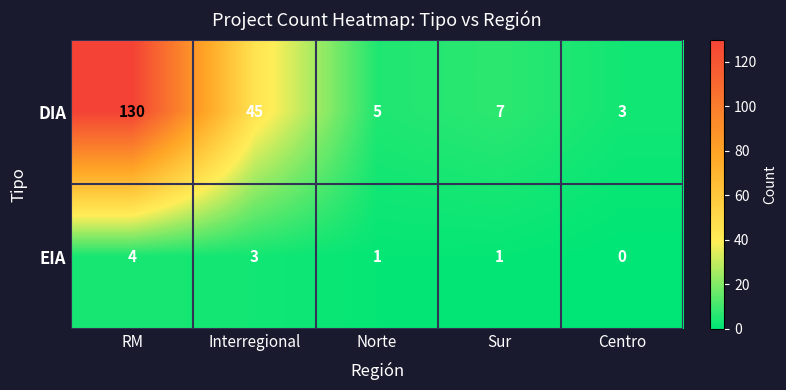

Is it true that EIA equals 5 at Interregional?

False